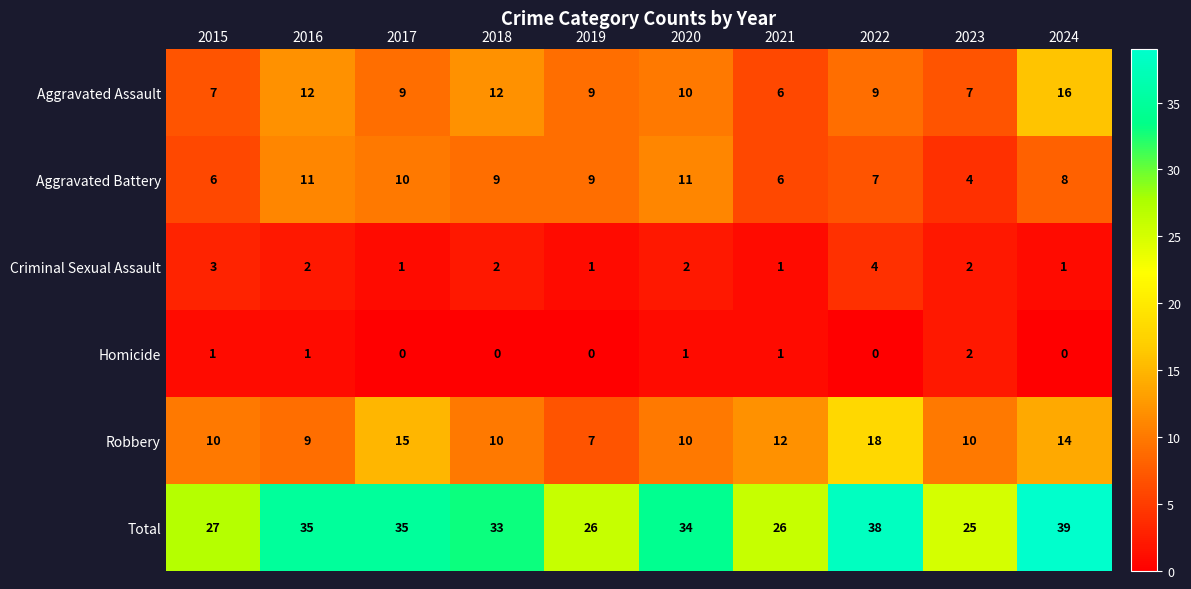

What is the sum of the Aggravated Battery values at 2018 and 2017?

19